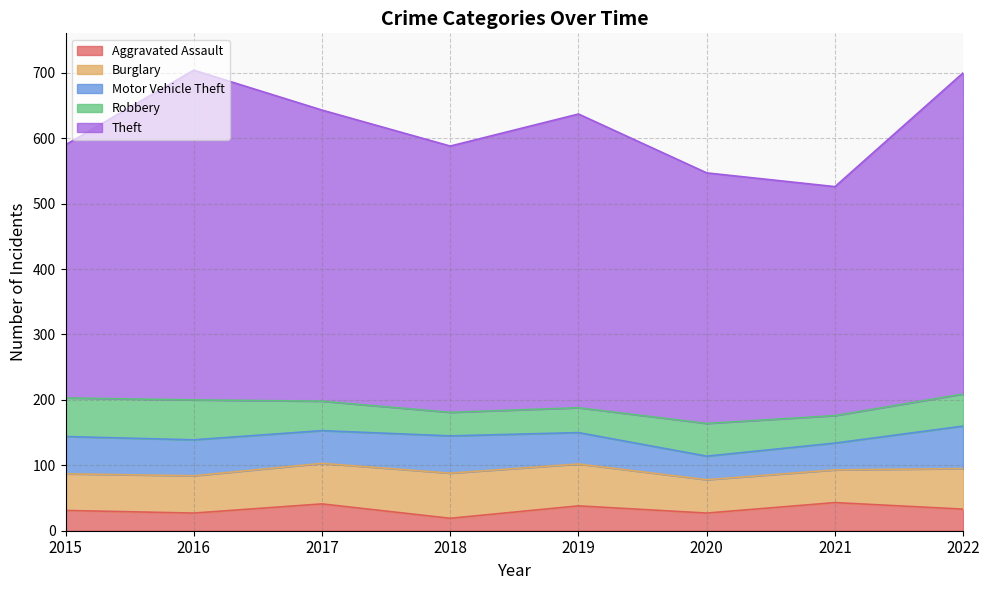

True or false: Burglary and Motor Vehicle Theft intersect in this chart.

True